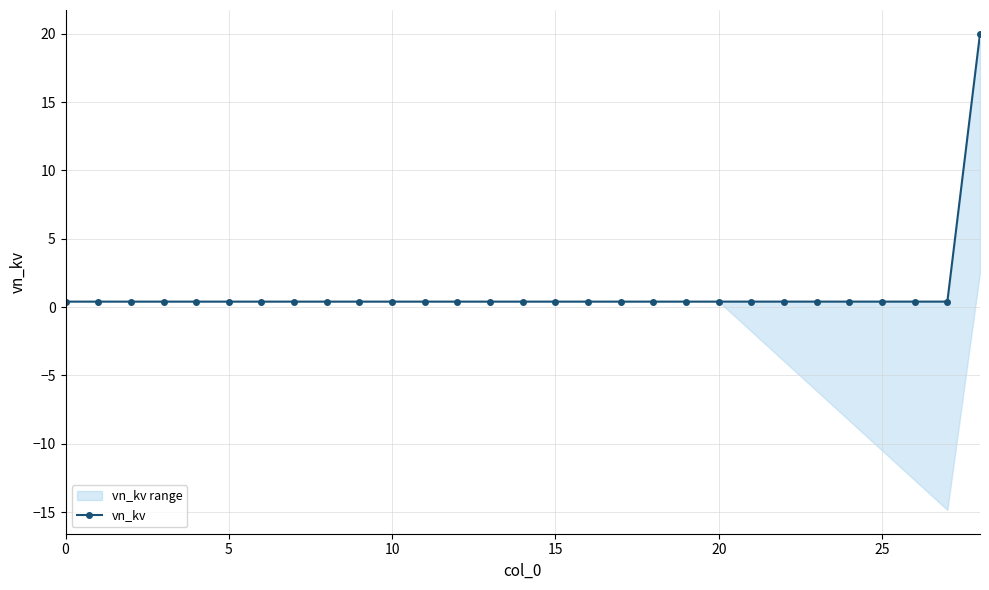

True or false: the data has more than 0 interior local peaks.

False